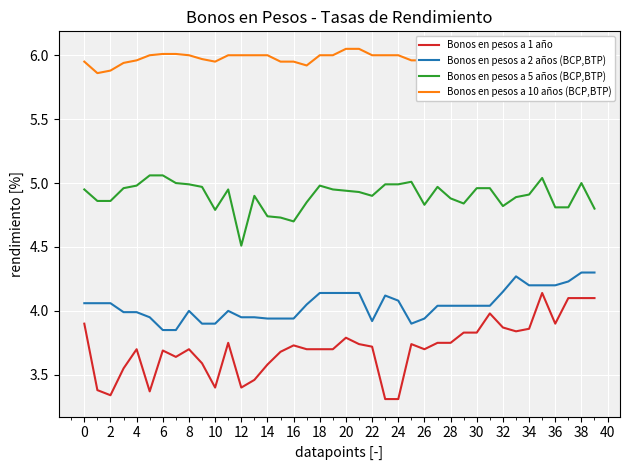

True or false: Bonos en pesos a 2 años (BCP,BTP) and Bonos en pesos a 5 años (BCP,BTP) cross at least once.

False